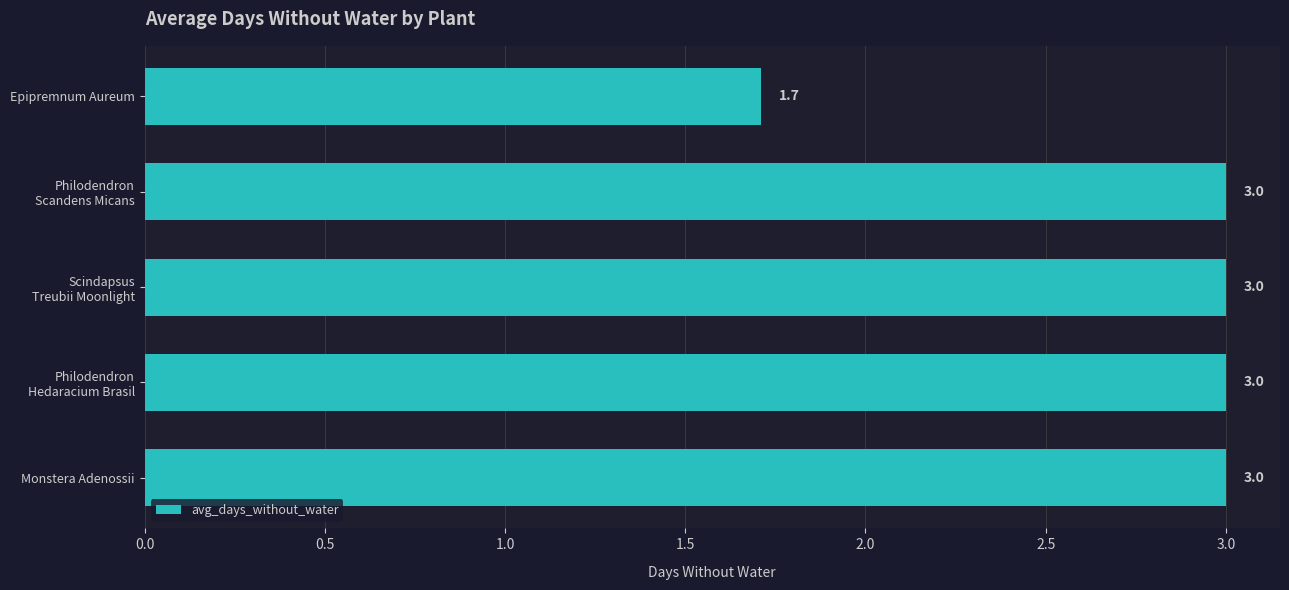

How many series are shown in this chart?

1